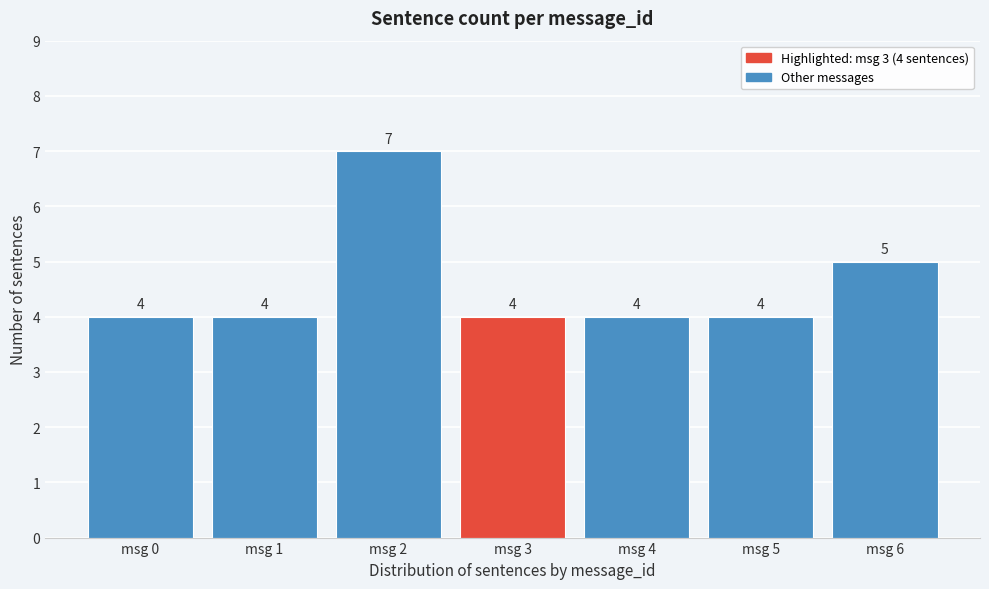

Reading right to left, transcribe all the data shown in this chart.

msg 6=5	msg 5=4	msg 4=4	msg 3=4	msg 2=7	msg 1=4	msg 0=4